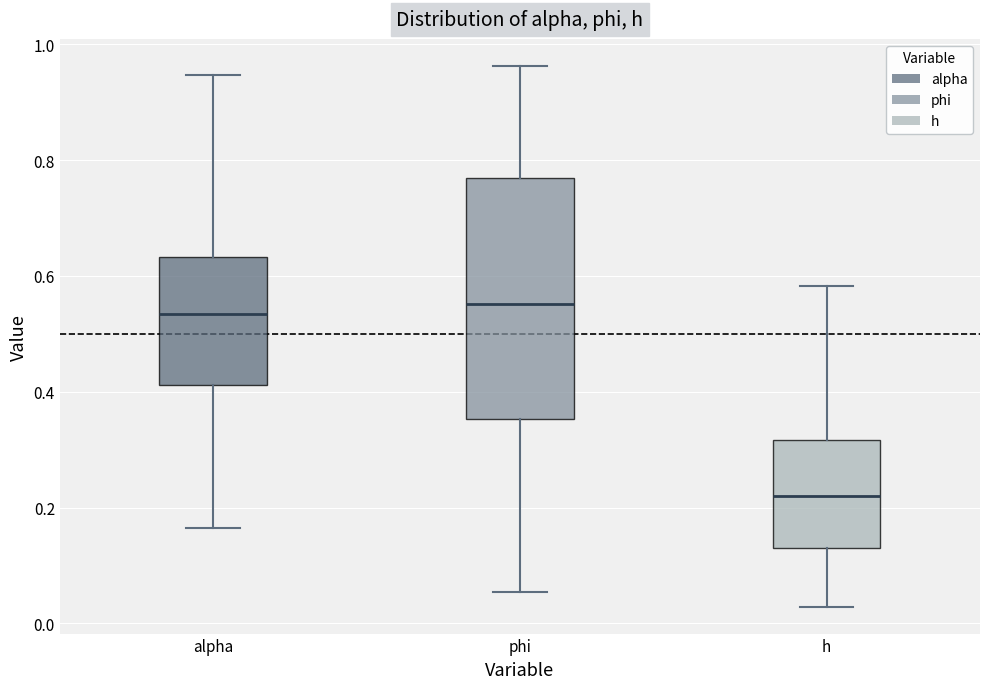

Reading left to right, transcribe this box plot: for each box, give where its median line is, the range the box spans, and where its two whiskers end, as read against the y-axis. The values are not printed on the chart, so give them approximately, as read against the axis.

alpha: median 0.54, box 0.42 to 0.64, whiskers 0.16 to 0.94
phi: median 0.56, box 0.36 to 0.76, whiskers 0.06 to 0.96
h: median 0.22, box 0.14 to 0.32, whiskers 0.02 to 0.58